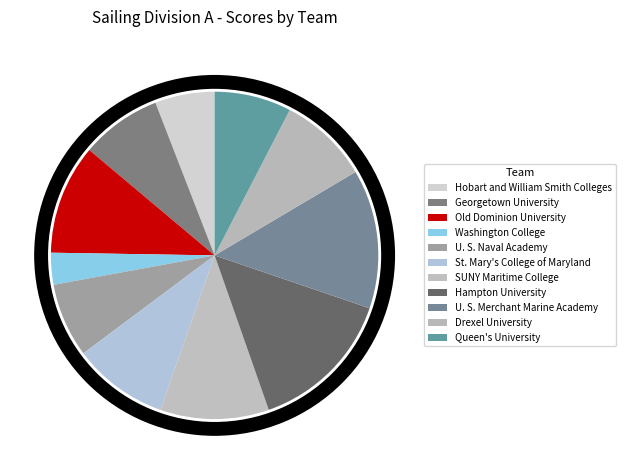

Which category has the smallest portion of the pie?

Washington College